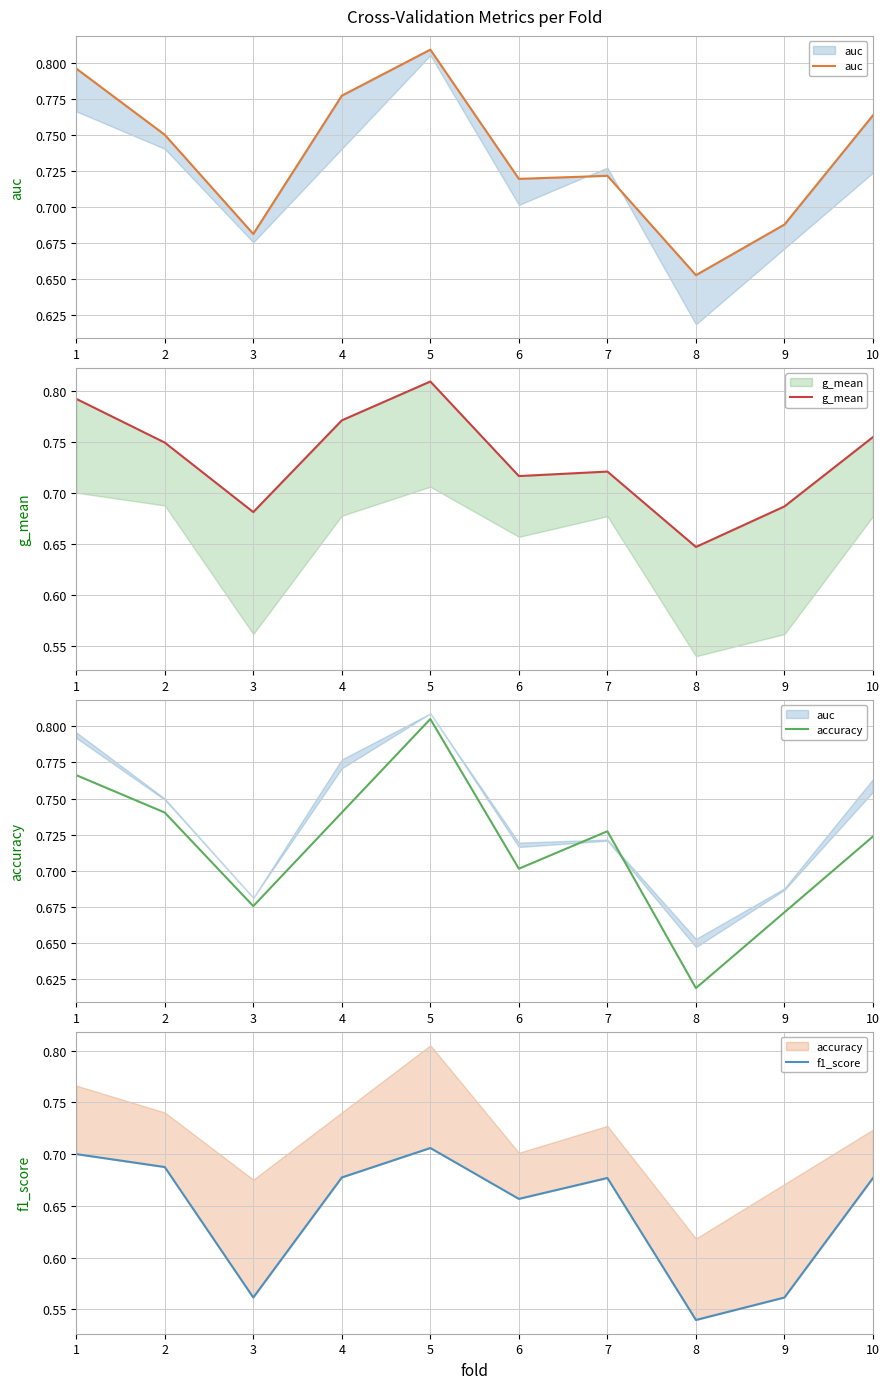

True or false: f1_score and auc cross at least once.

False